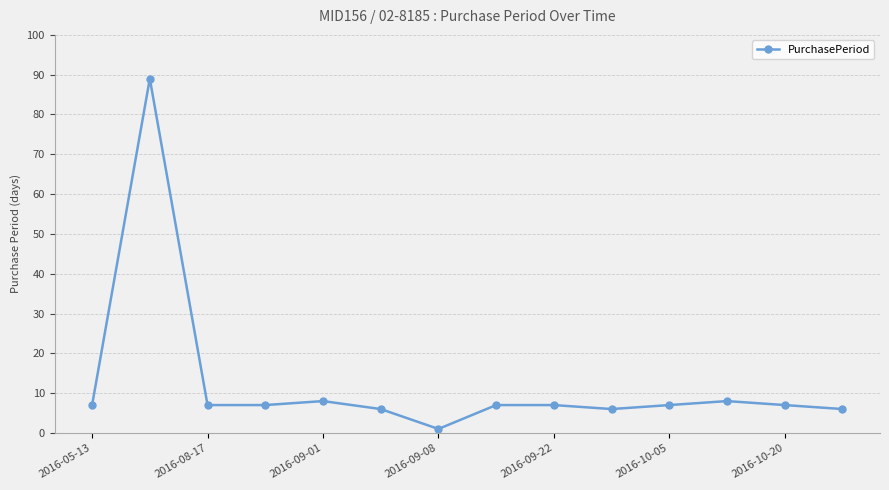

Count the number of categories in the chart.

14